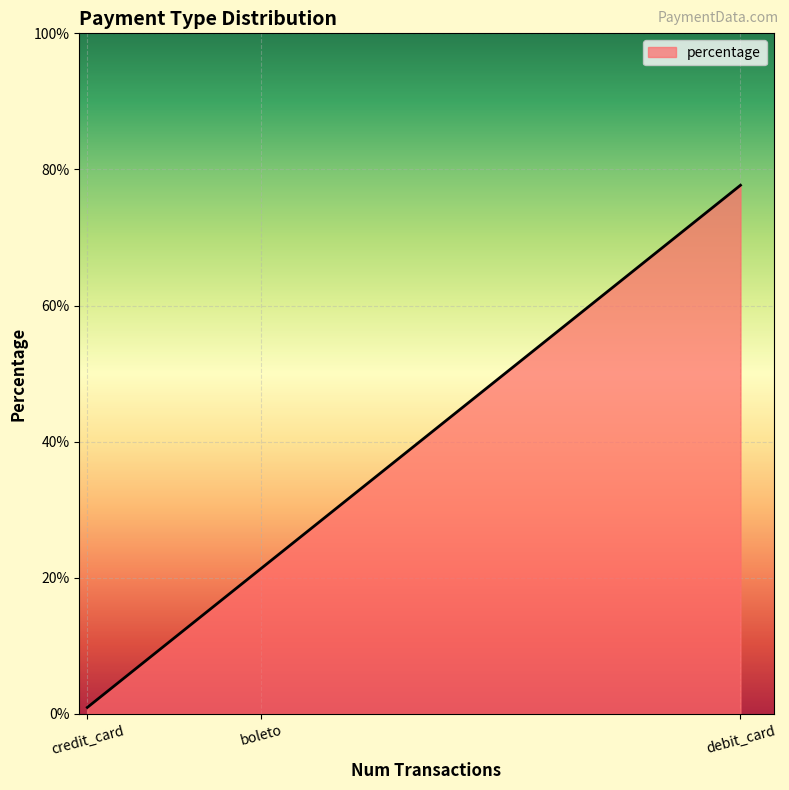

List the labels in order of value, largest first.

debit_card, boleto, credit_card